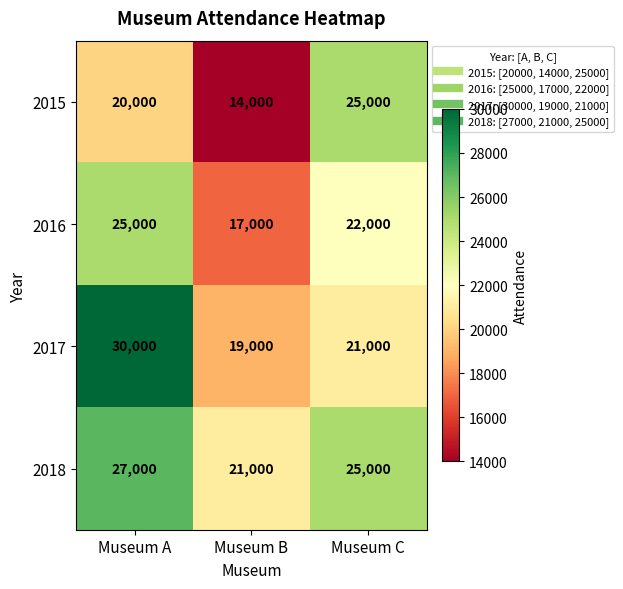

Which category has the highest value across all series?

Museum A